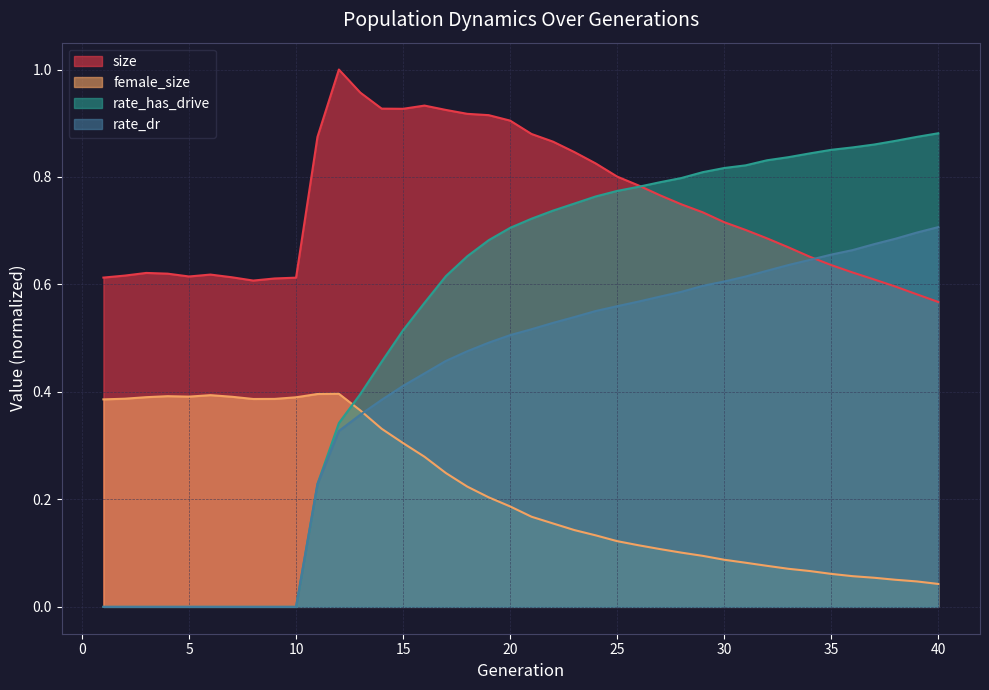

Reading right to left, what are all the values shown in this chart?

size: 40=0.6	39=0.6	38=0.6	37=0.6	36=0.6	35=0.6	34=0.7	33=0.7	32=0.7	31=0.7	30=0.7	29=0.7	28=0.7	27=0.8	26=0.8	25=0.8	24=0.8	23=0.8	22=0.9	21=0.9	20=0.9	19=0.9	18=0.9	17=0.9	16=0.9	15=0.9	14=0.9	13=1.0	12=1.0	11=0.9	10=0.6	9=0.6	8=0.6	7=0.6	6=0.6	5=0.6	4=0.6	3=0.6	2=0.6	1=0.6
female_size: 40=0.0	39=0.0	38=0.1	37=0.1	36=0.1	35=0.1	34=0.1	33=0.1	32=0.1	31=0.1	30=0.1	29=0.1	28=0.1	27=0.1	26=0.1	25=0.1	24=0.1	23=0.1	22=0.2	21=0.2	20=0.2	19=0.2	18=0.2	17=0.2	16=0.3	15=0.3	14=0.3	13=0.4	12=0.4	11=0.4	10=0.4	9=0.4	8=0.4	7=0.4	6=0.4	5=0.4	4=0.4	3=0.4	2=0.4	1=0.4
rate_dr: 40=0.7	39=0.7	38=0.7	37=0.7	36=0.7	35=0.7	34=0.6	33=0.6	32=0.6	31=0.6	30=0.6	29=0.6	28=0.6	27=0.6	26=0.6	25=0.6	24=0.6	23=0.5	22=0.5	21=0.5	20=0.5	19=0.5	18=0.5	17=0.5	16=0.4	15=0.4	14=0.4	13=0.4	12=0.3	11=0.2	10=0.0	9=0.0	8=0.0	7=0.0	6=0.0	5=0.0	4=0.0	3=0.0	2=0.0	1=0.0
rate_has_drive: 40=0.9	39=0.9	38=0.9	37=0.9	36=0.9	35=0.9	34=0.8	33=0.8	32=0.8	31=0.8	30=0.8	29=0.8	28=0.8	27=0.8	26=0.8	25=0.8	24=0.8	23=0.8	22=0.7	21=0.7	20=0.7	19=0.7	18=0.7	17=0.6	16=0.6	15=0.5	14=0.5	13=0.4	12=0.3	11=0.2	10=0.0	9=0.0	8=0.0	7=0.0	6=0.0	5=0.0	4=0.0	3=0.0	2=0.0	1=0.0